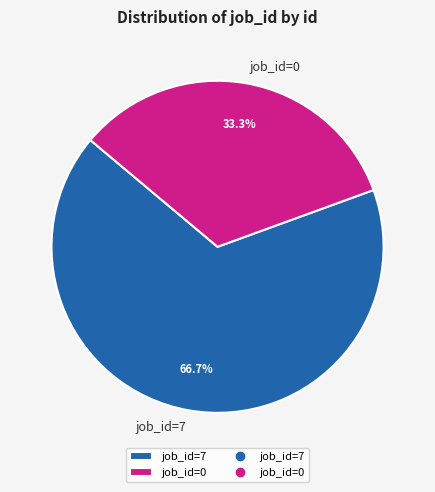

Which slice is the smallest?

job_id=0